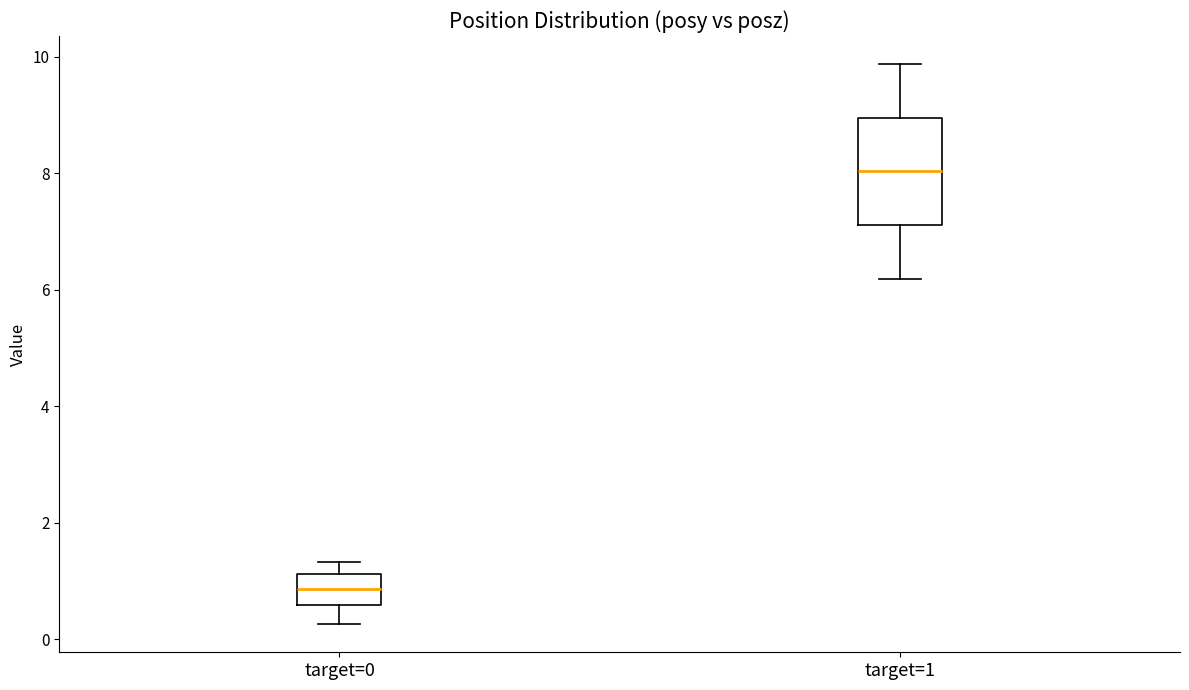

Reading left to right, read every box against the y-axis: the position of its median line, the range the box covers, and the ends of its whiskers. The values are not printed on the chart, so give them approximately, as read against the axis.

target=0: median 0.8, box 0.6 to 1.2, whiskers 0.2 to 1.4
target=1: median 8.0, box 7.2 to 9.0, whiskers 6.2 to 9.8